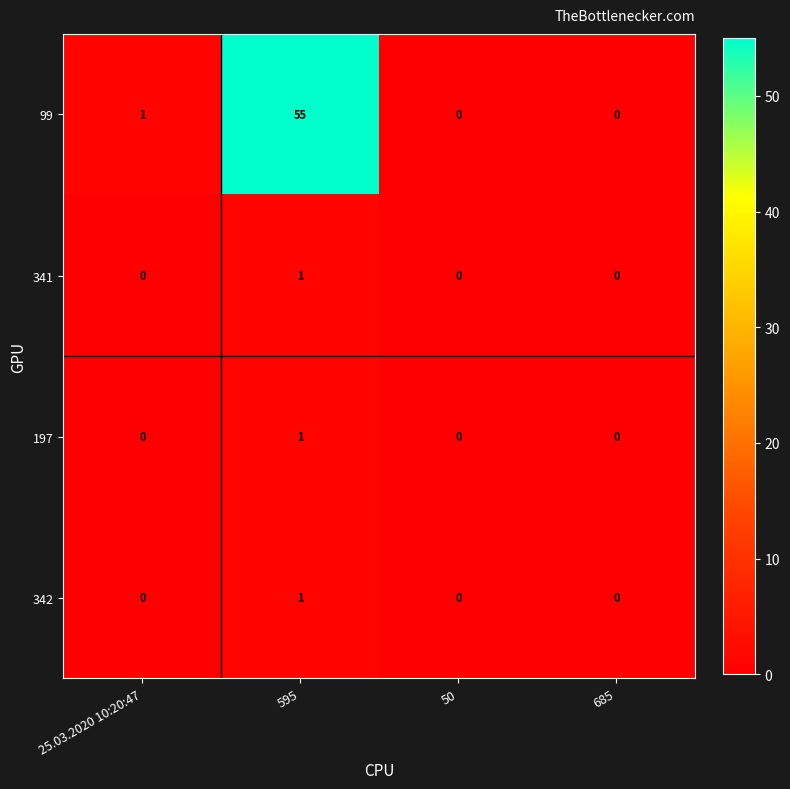

At which label does 341 reach its peak?

595